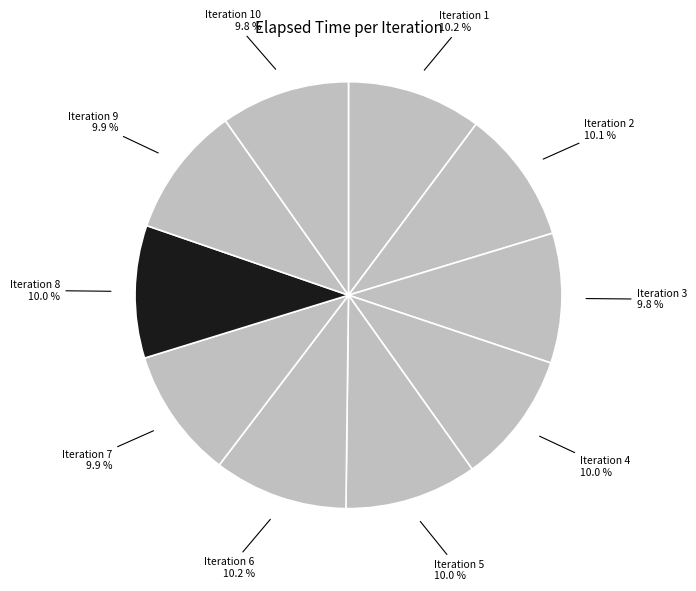

Is there any slice that represents more than half of the pie?

No